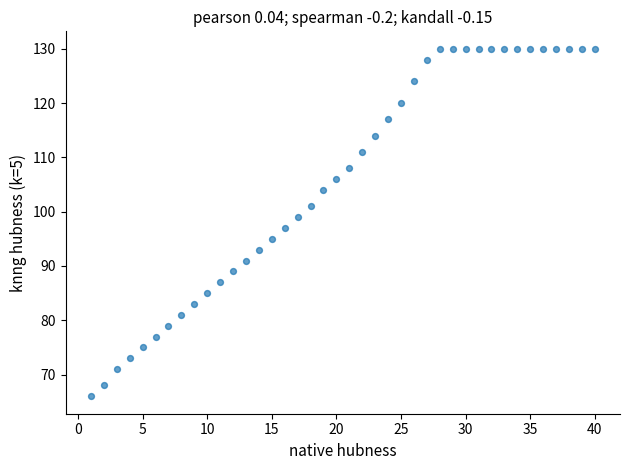

What is the range of X values (max minus min)?

39